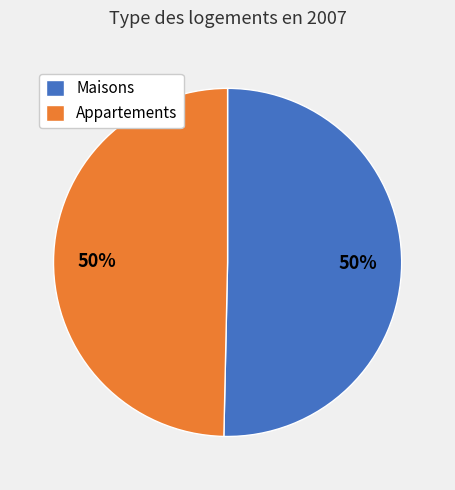

Approximately how many times larger is the value at Appartements compared to Maisons?

1.0